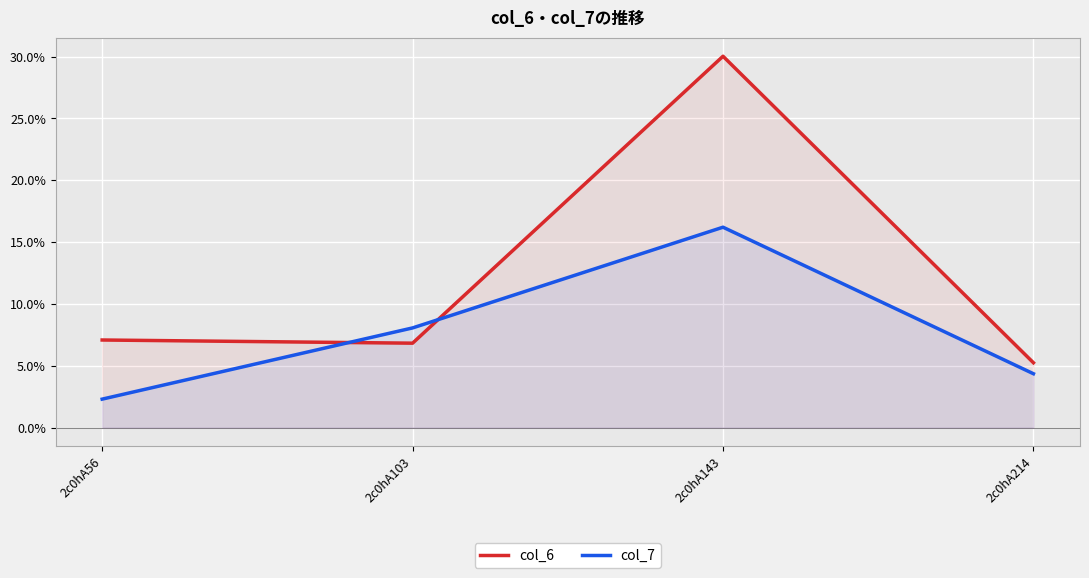

At which label is col_6 closest to 17?

2c0hA56